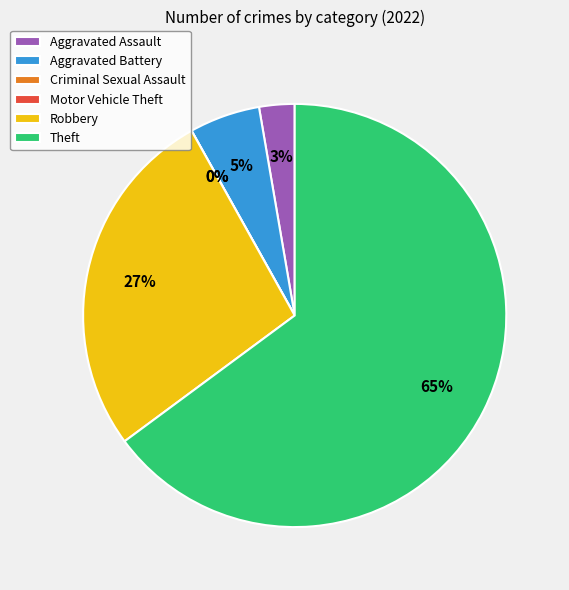

To the nearest percent, what is the difference between the Aggravated Battery and Criminal Sexual Assault slice percentages?

5%